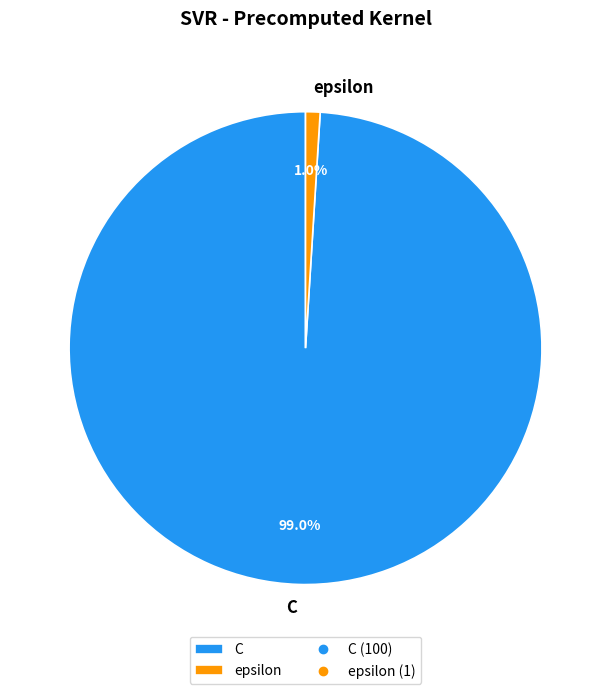

What is the smallest slice in the pie chart?

epsilon